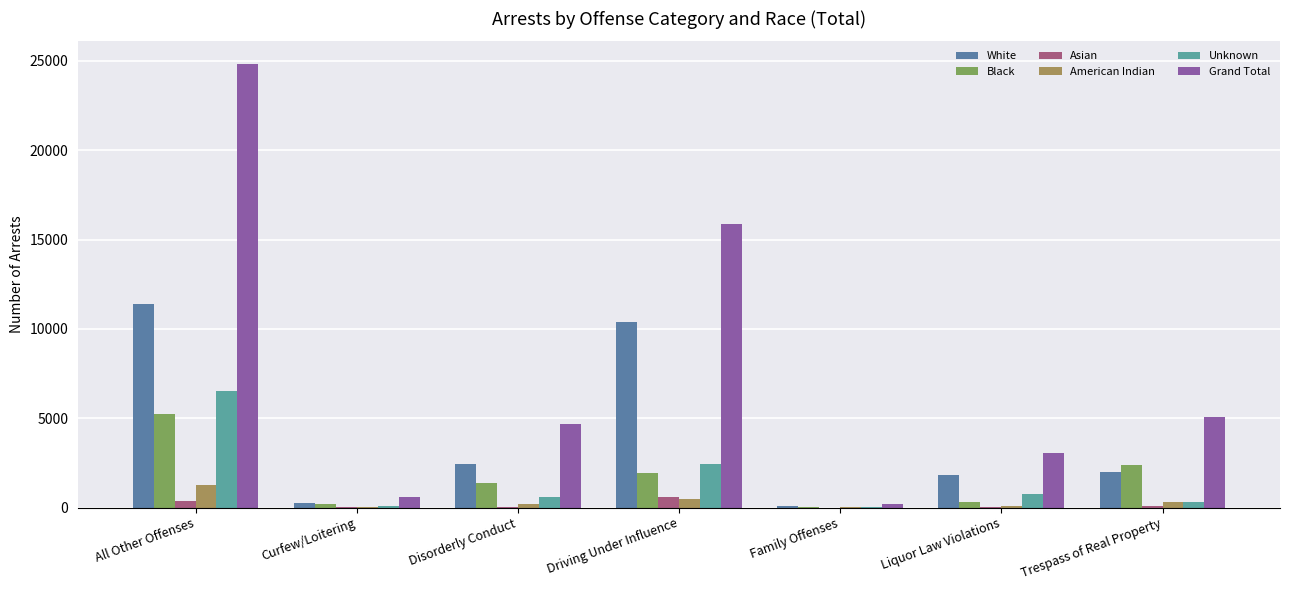

How many categories are shown in the chart?

7